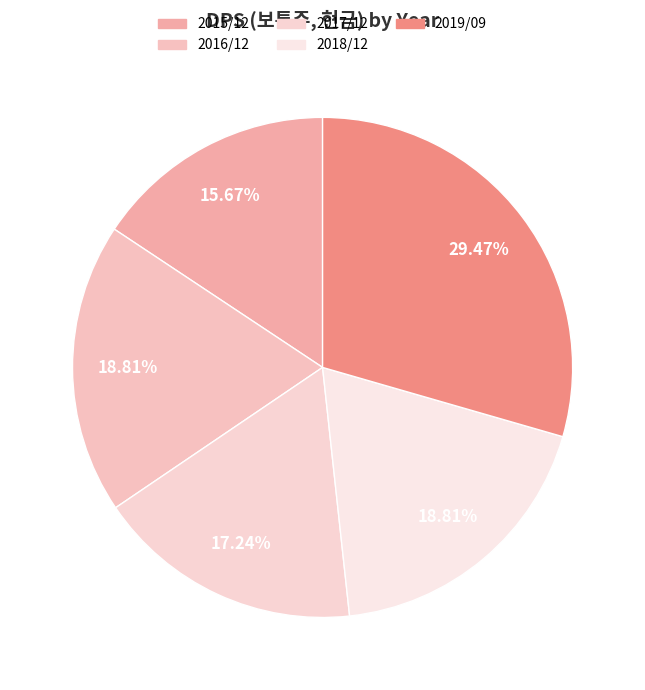

Between 2018/12 and 2016/12, which is larger?

2018/12